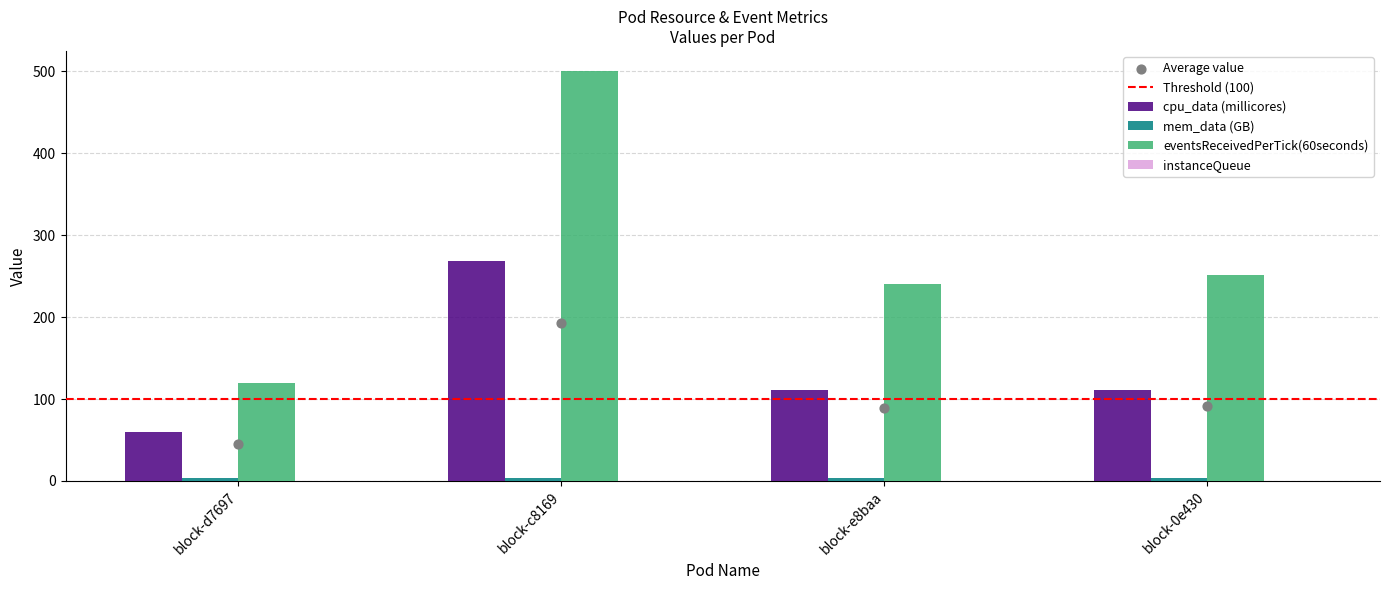

At how many categories does at least one series exceed 393?

1